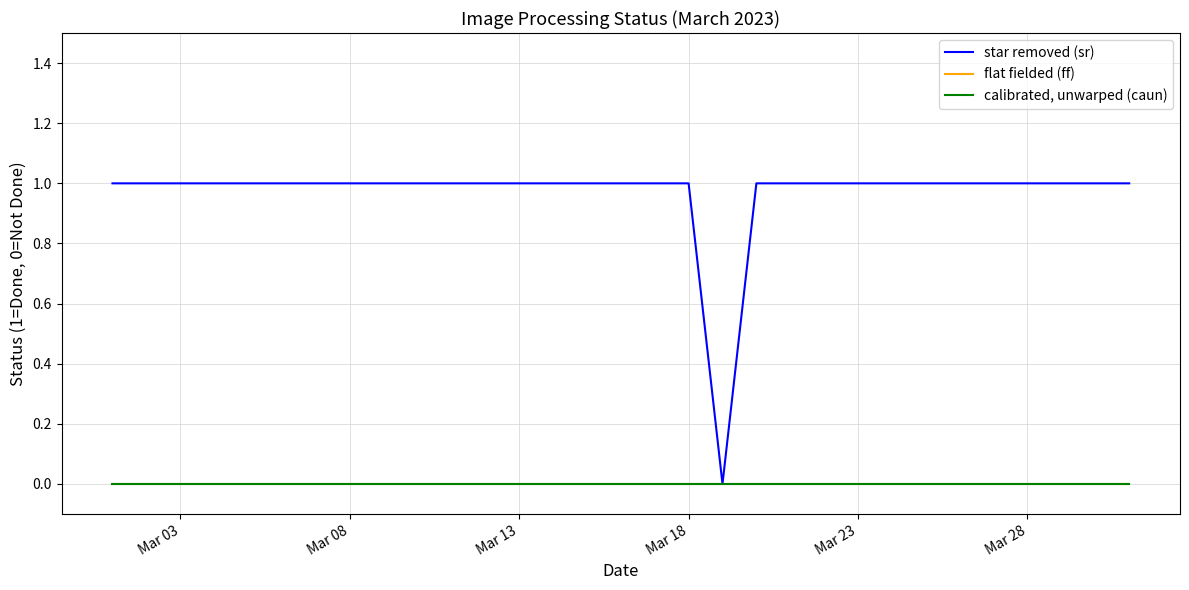

Does the chart have visible grid lines?

Yes